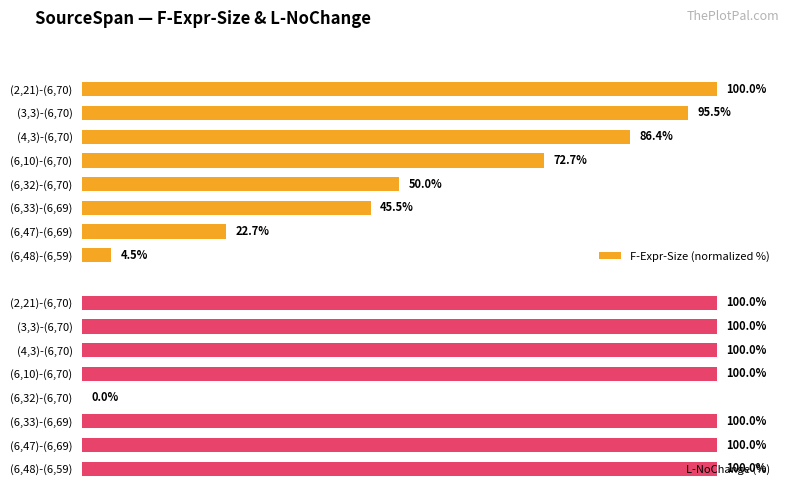

Which series has the largest total across all categories?

L-NoChange (%)